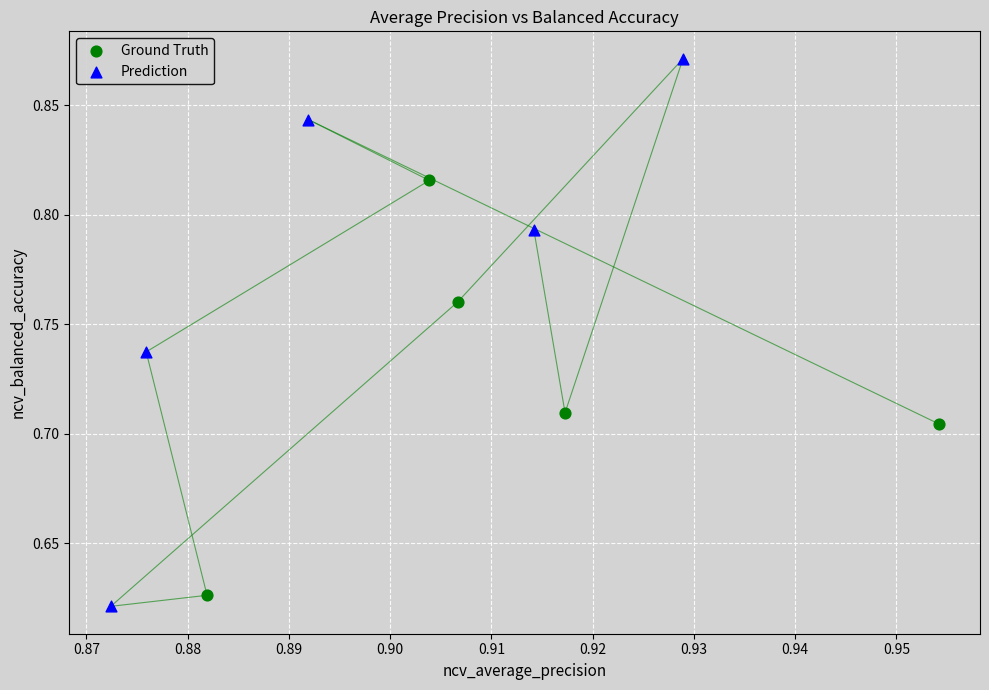

Which series has the widest spread of Y values?

Prediction